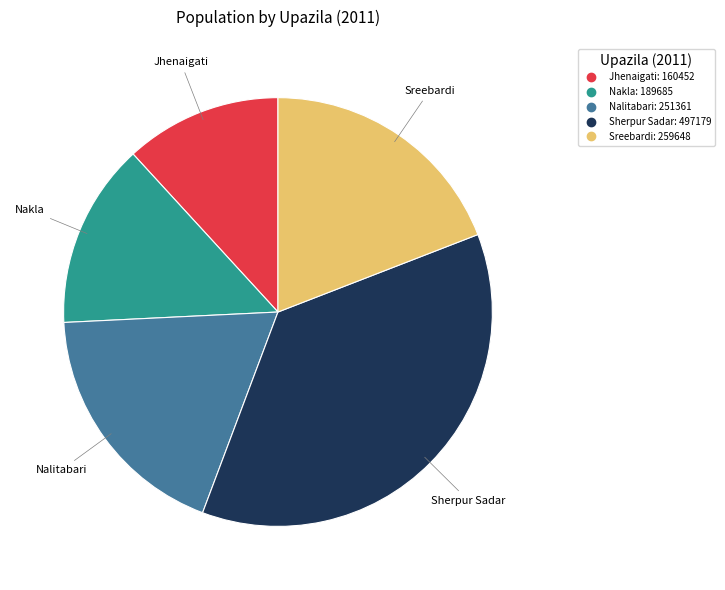

True or false: Jhenaigati accounts for 12% of the total.

True